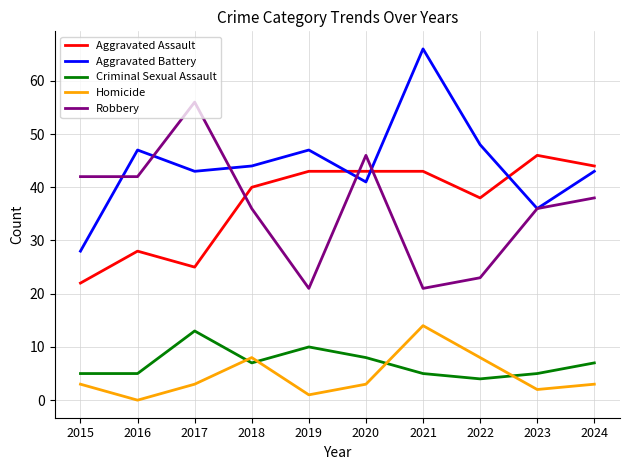

Rank the series by their maximum value, from lowest to highest.

Criminal Sexual Assault, Homicide, Aggravated Assault, Robbery, Aggravated Battery